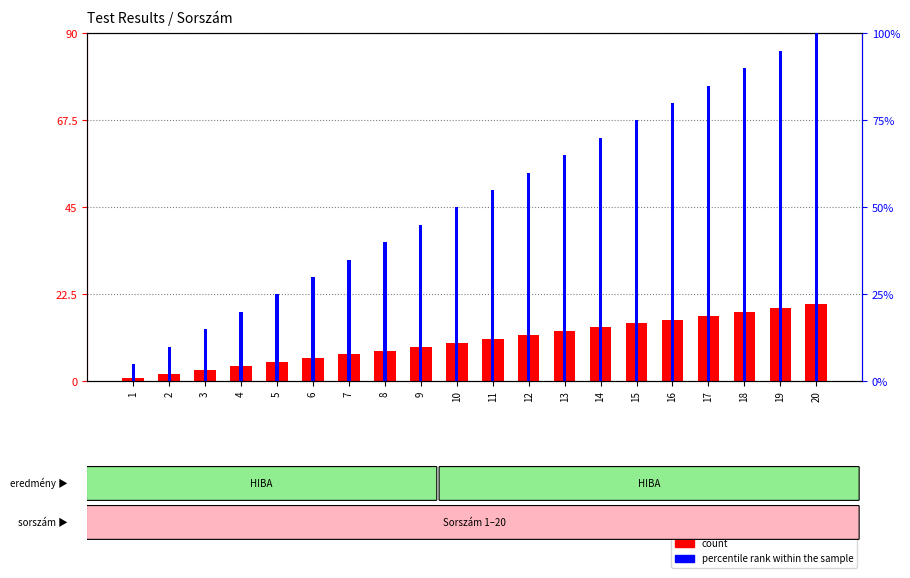

Which series has the widest spread of values?

percentile rank within the sample